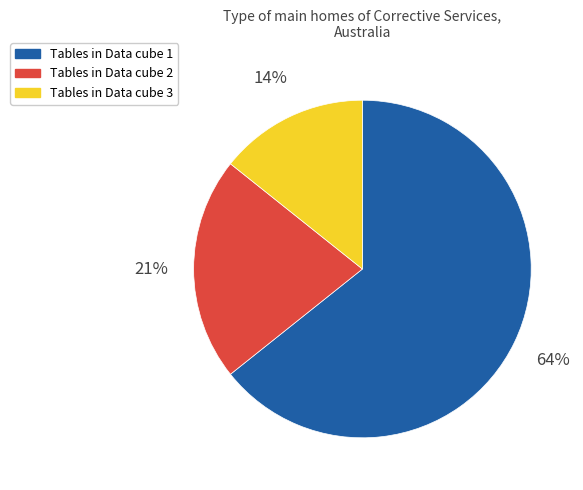

Rank the categories by value from lowest to highest.

Tables in Data cube 3, Tables in Data cube 2, Tables in Data cube 1